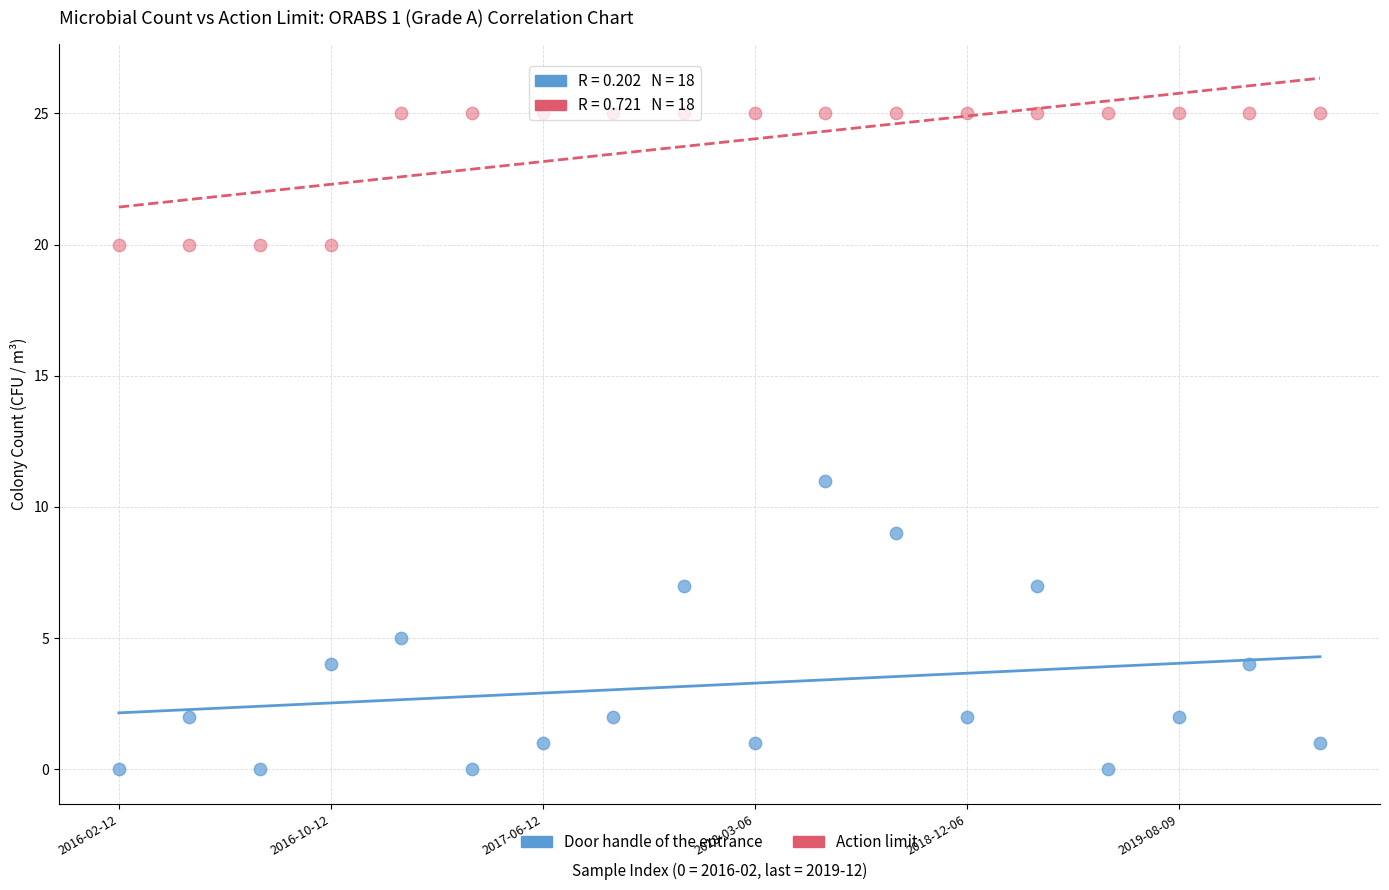

Across all series, what Y value is closest to 12?

11